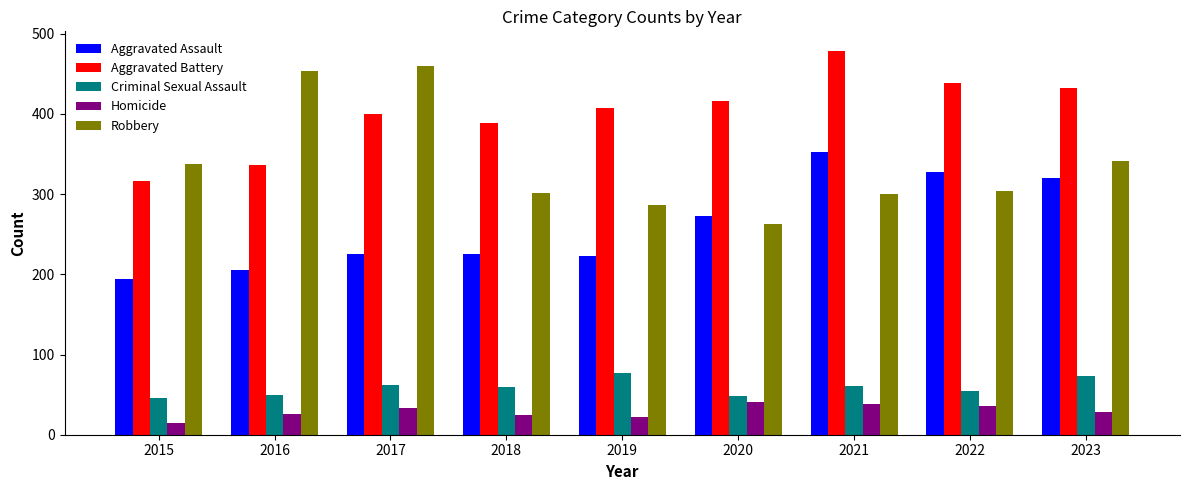

Which series has the largest range (max minus min)?

Robbery